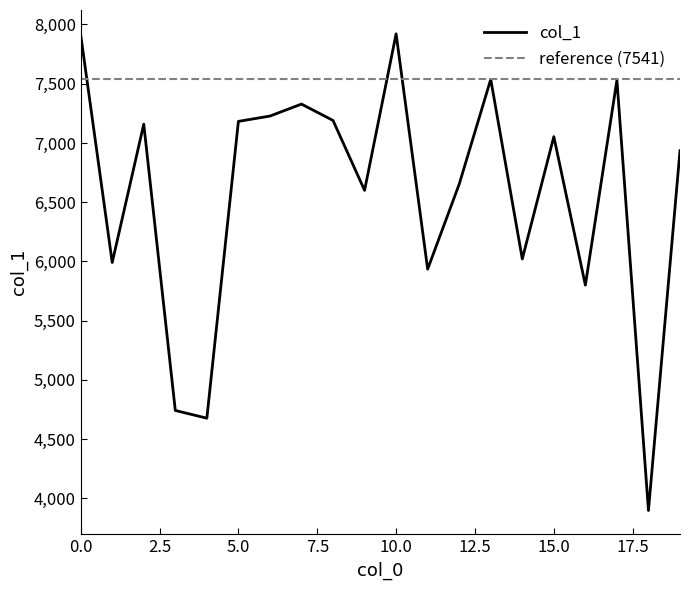

How many lines are shown in the chart?

1